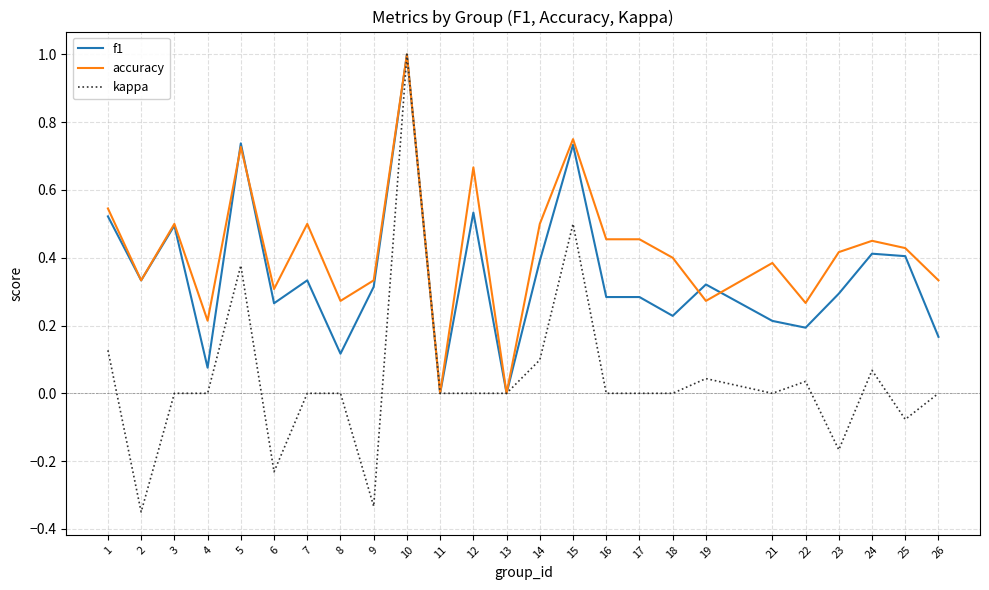

Which series has the widest spread of values?

kappa